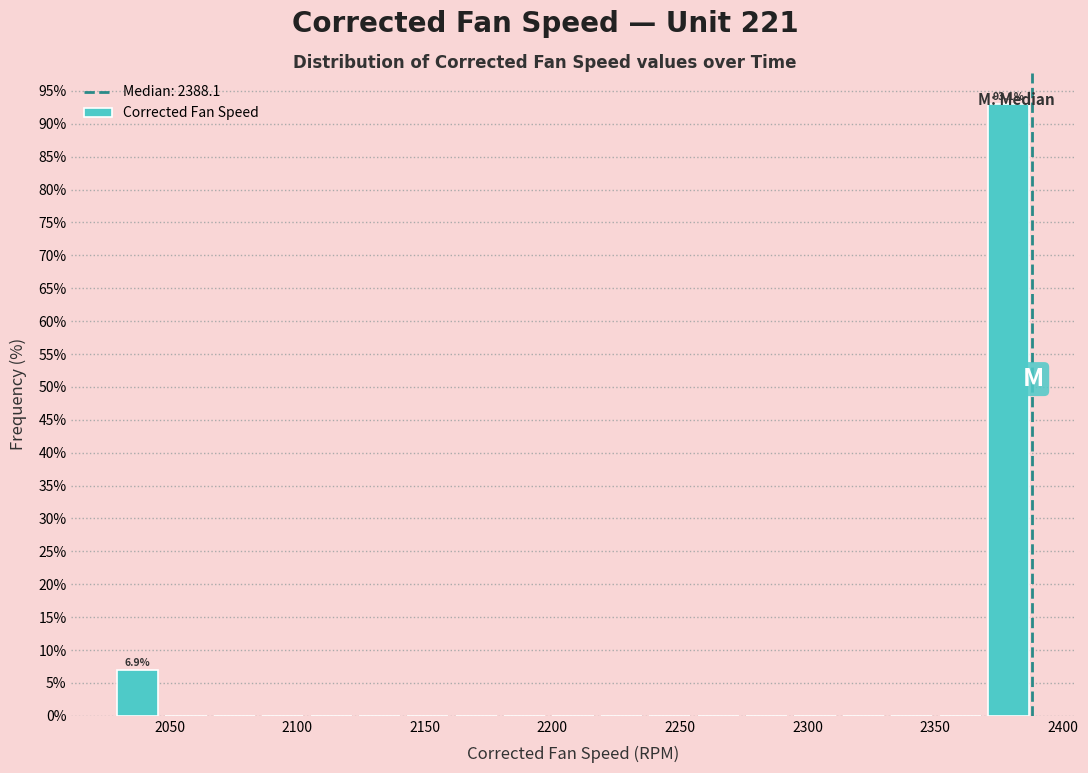

Around what value on the x-axis is the tallest bar? Give the approximate position of its centre, as read against the axis.

2380